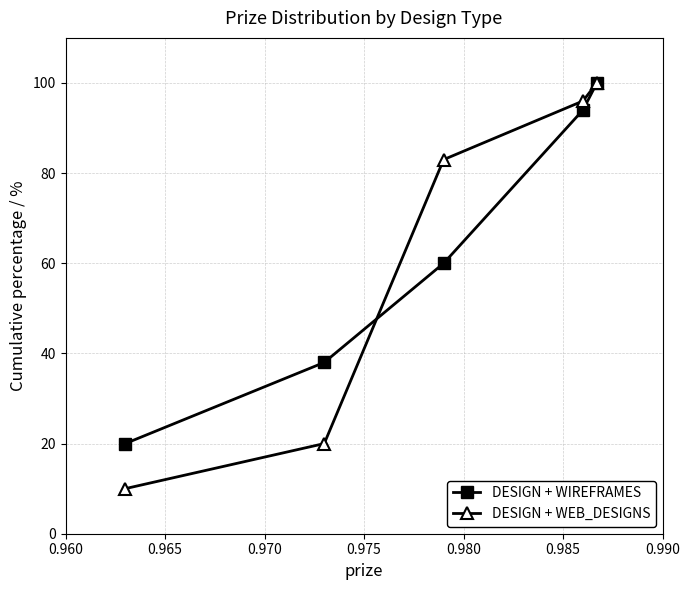

True or false: DESIGN + WEB_DESIGNS has more than 0 interior local peaks.

False